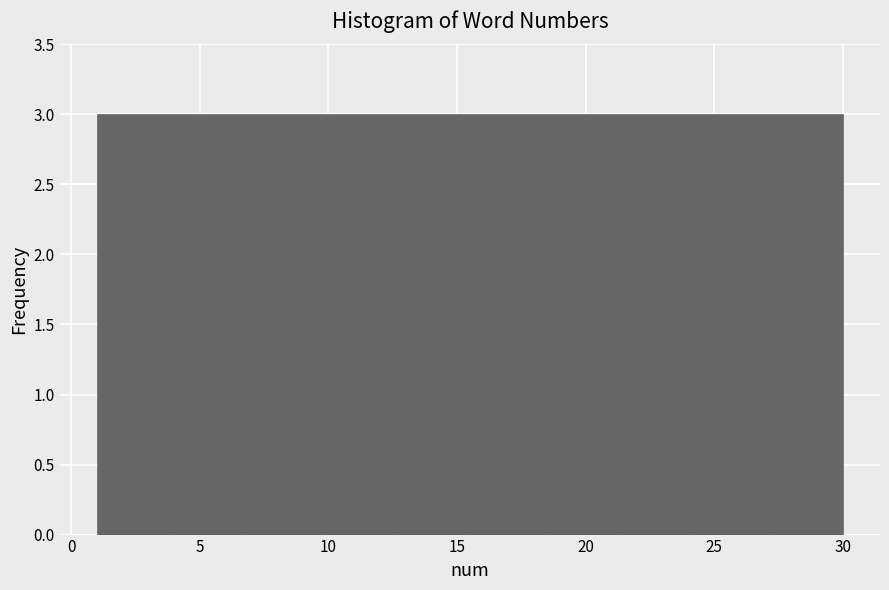

What is the height of the bar covering 15.5 to 18.4 on the x-axis? Neither the bar edges nor the heights are printed on the chart, so give them approximately, as read against the axes.

3